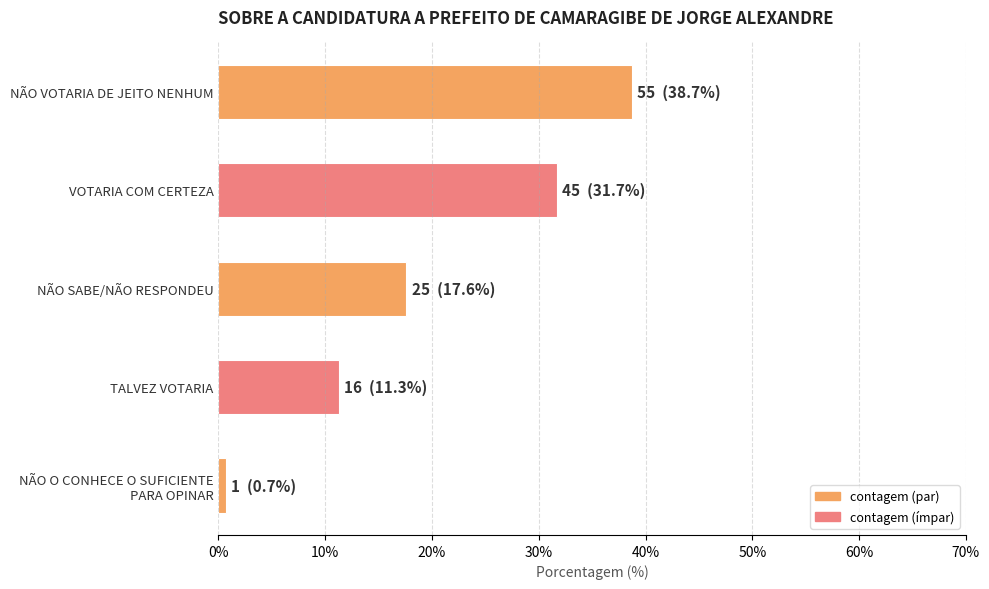

What is the difference between the maximum and second lowest values?

27.5